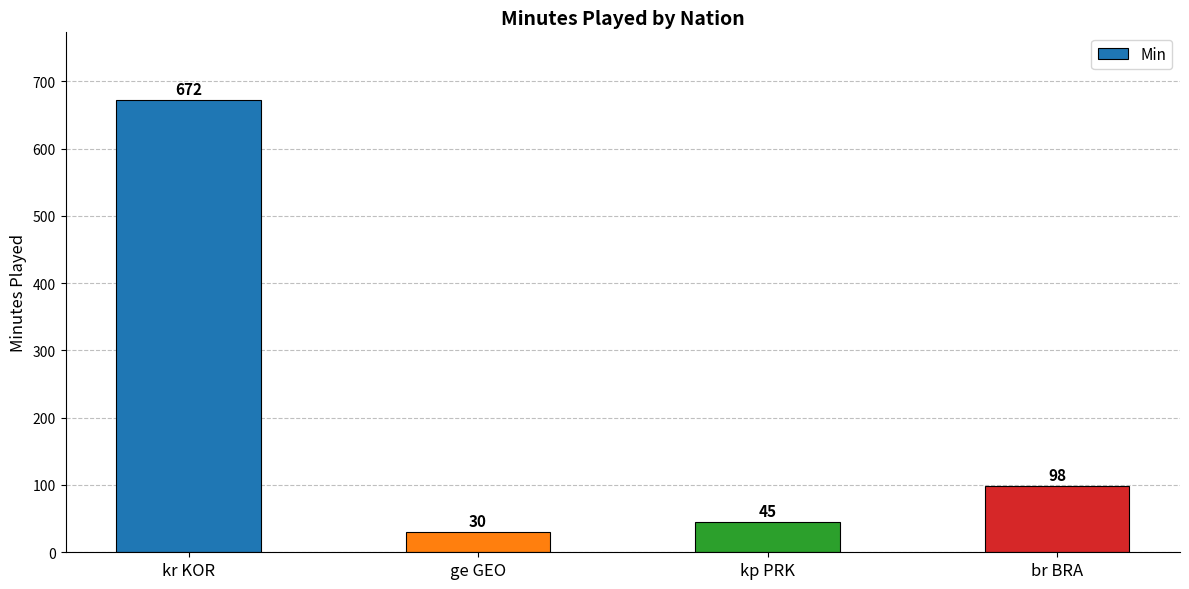

Rank the categories by value from highest to lowest.

kr KOR, br BRA, kp PRK, ge GEO